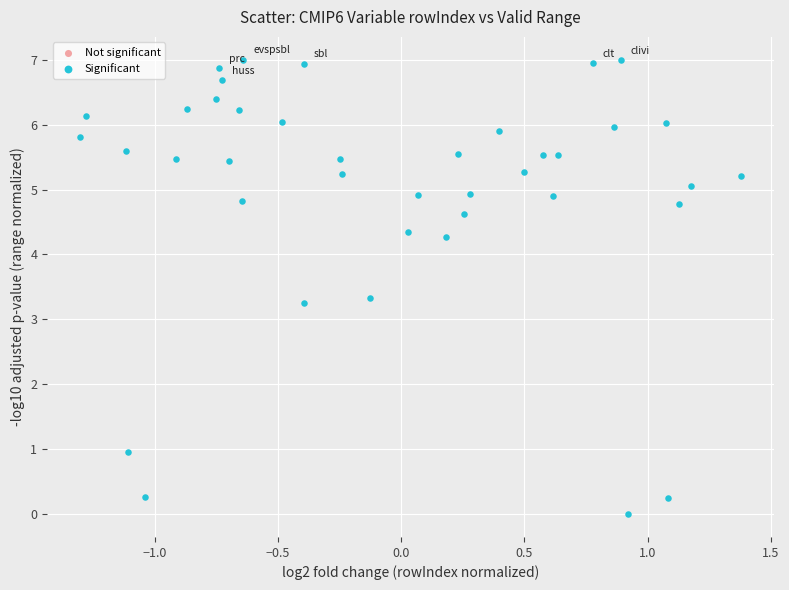

What is the range of Y values (max minus min)?

7.0